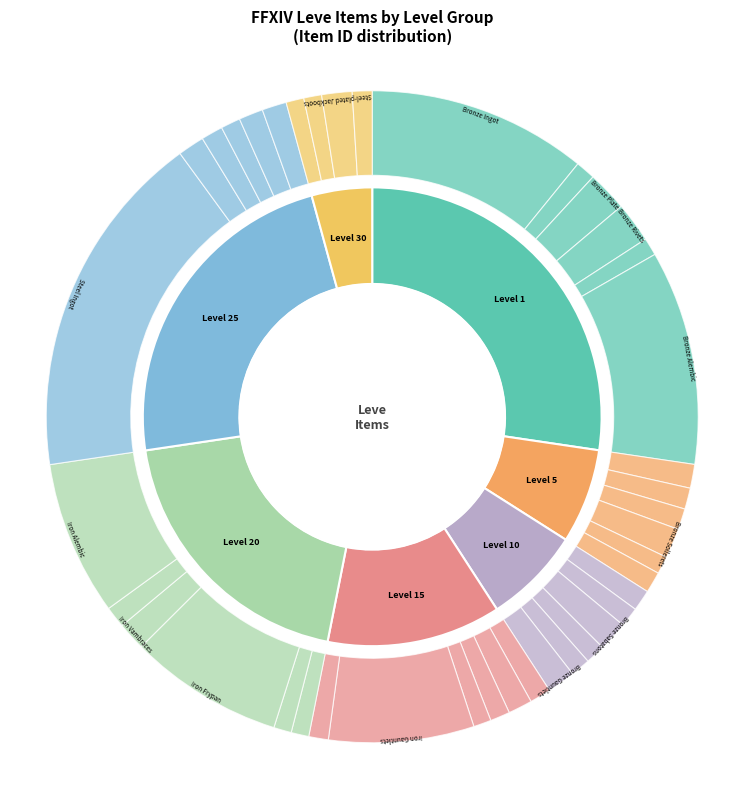

Rank the categories by value from highest to lowest.

Steel Ingot, Bronze Ingot, Bronze Alembic, Iron Frypan, Iron Alembic, Iron Gauntlets, Bronze Rivets, Bronze Plate, Steel-plated Jackboots, Bronze Sabatons, Bronze Sollerets, Iron Vambraces, Bronze Gauntlets, Heavy Iron Flanchard, Steel Chainmail, Heavy Iron Armor, Iron Cuirass, Bronze Haubergeon, Steel Sallet, Iron Celata, Bronze Barbut, Decorated Bronze Barbut, Bronze Celata, Bronze Sallet, Bronze Chain Coif, White Skillet, Initiate's Skillet, Iron Skillet, Amateur's Skillet, Bronze Skillet, Conical Alembic, Initiate's Alembic, Brass Alembic, Decorated Buckler, Bull Hoplon, Iron Lantern Shield, Ironclad Bronze Buckler, Iron Hoplon, Bronze Scutum, Bronze Hoplon